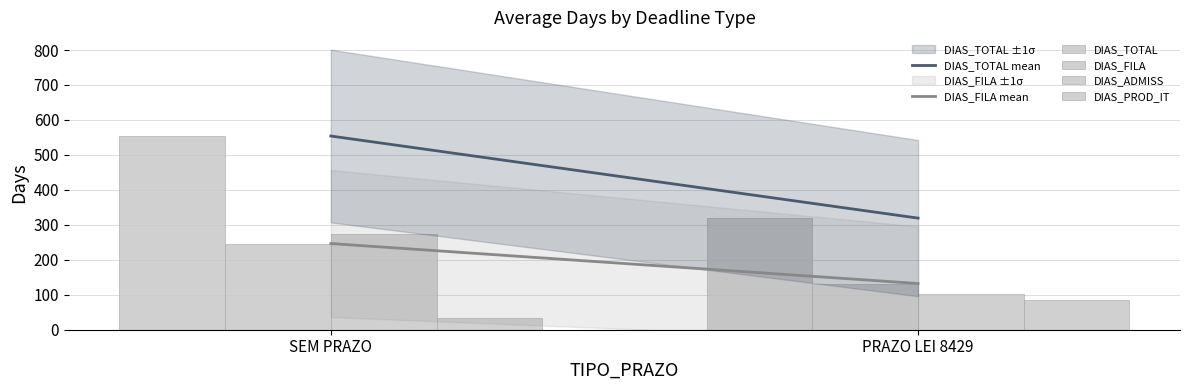

True or false: DIAS_TOTAL mean and DIAS_FILA mean intersect in this chart.

False